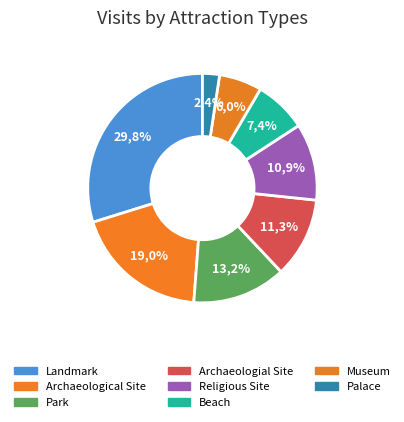

Does Archaeological Site represent more than half of the total?

No